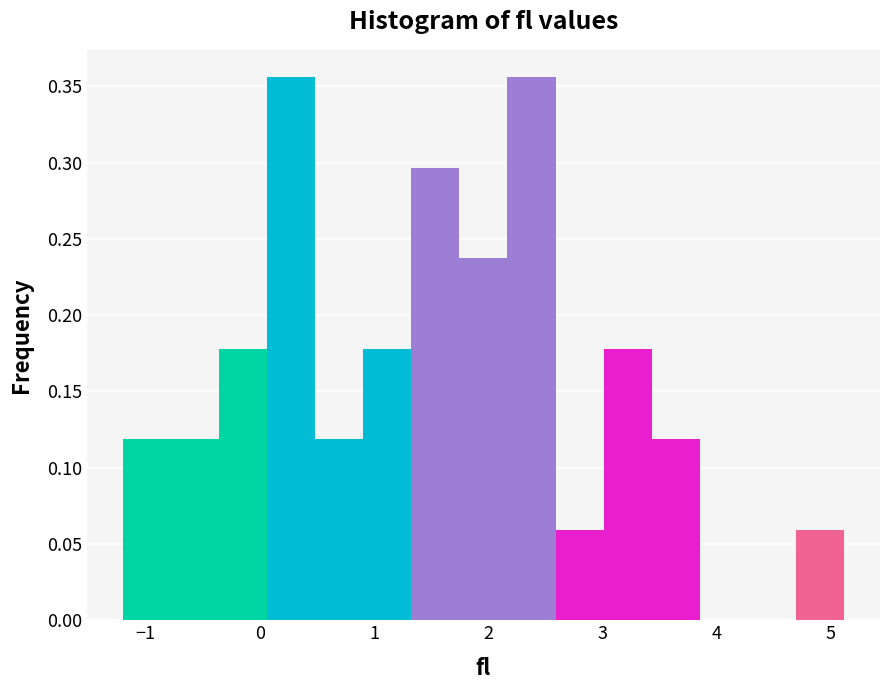

Reading left to right, transcribe this chart: for each bar, give the range it covers on the x-axis and its height. Neither the bar edges nor the heights are printed on the chart, so give them approximately, as read against the axes.

-1.2 to -0.8: 0.120
-0.8 to -0.4: 0.120
-0.4 to 0.1: 0.180
0.1 to 0.5: 0.355
0.5 to 0.9: 0.120
0.9 to 1.3: 0.180
1.3 to 1.7: 0.295
1.7 to 2.2: 0.235
2.2 to 2.6: 0.355
2.6 to 3.0: 0.060
3.0 to 3.4: 0.180
3.4 to 3.9: 0.120
3.9 to 4.3: 0
4.3 to 4.7: 0
4.7 to 5.1: 0.060